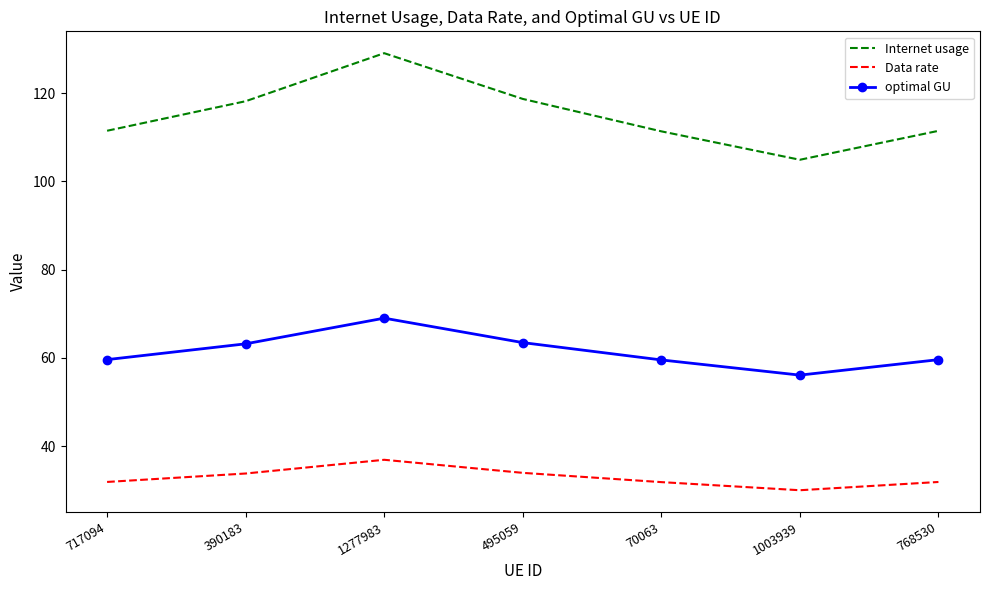

Rank the series by their maximum value, from lowest to highest.

Data rate, optimal GU, Internet usage